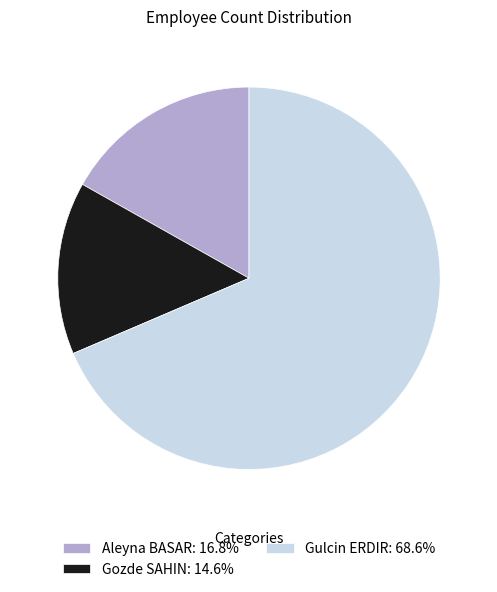

Approximately how many times larger is the value at Gulcin ERDIR: 68.6% compared to Gozde SAHIN: 14.6%?

4.7